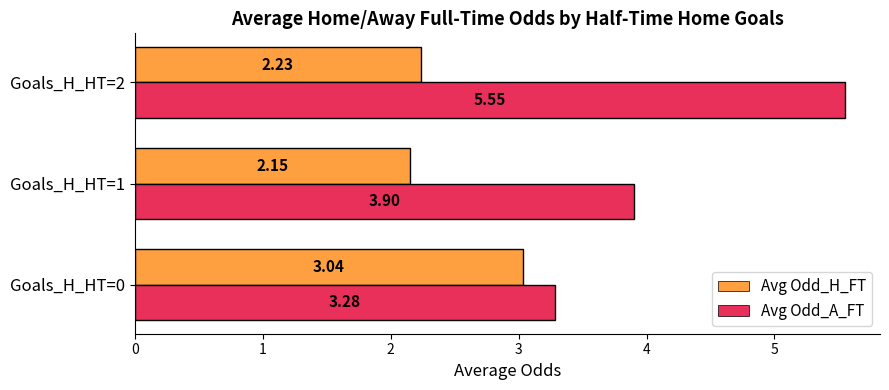

List the series in order of their peak value, highest first.

Avg Odd_A_FT, Avg Odd_H_FT